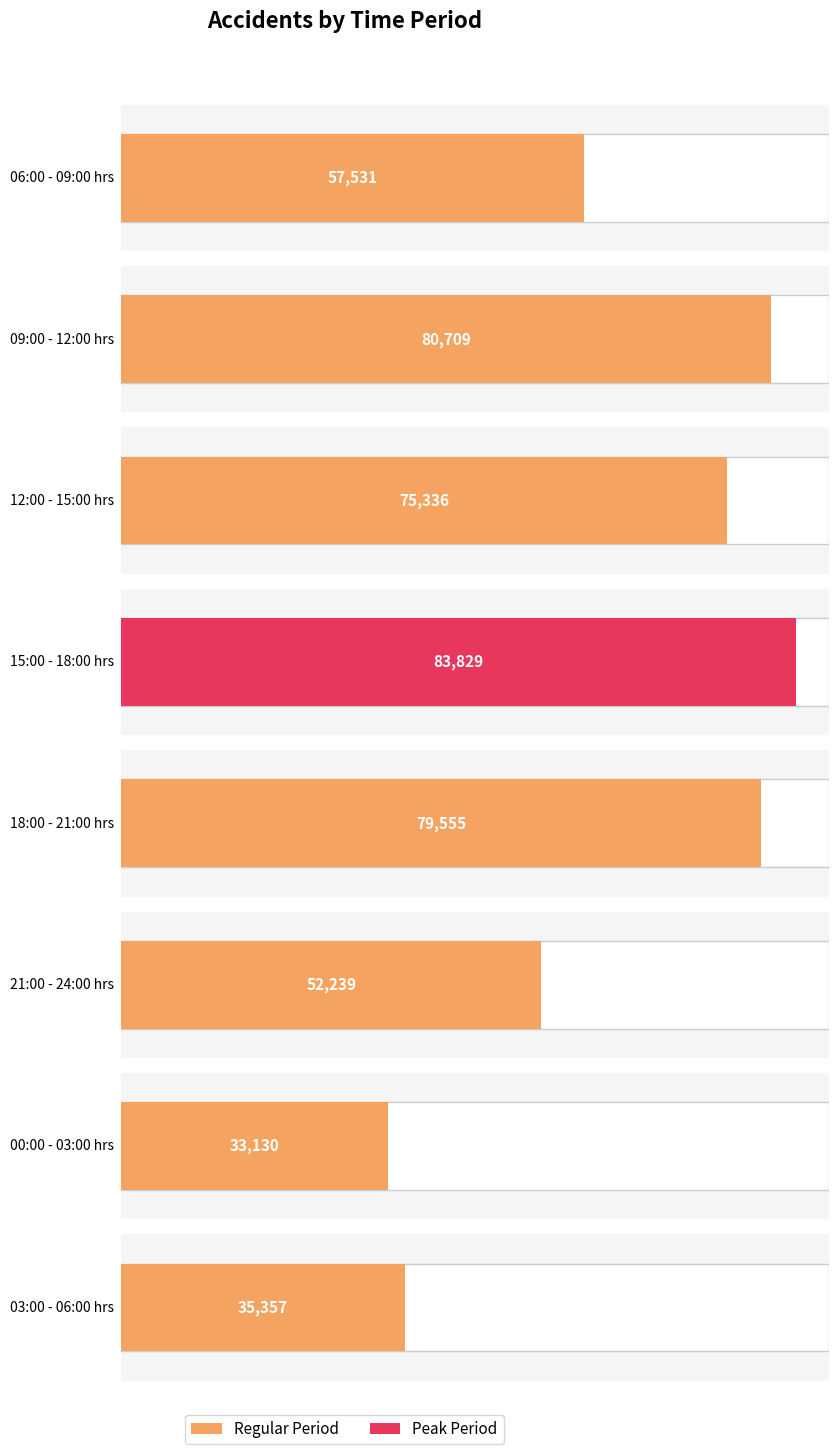

The value at 03:00 - 06:00 hrs is 58226. True or false?

False